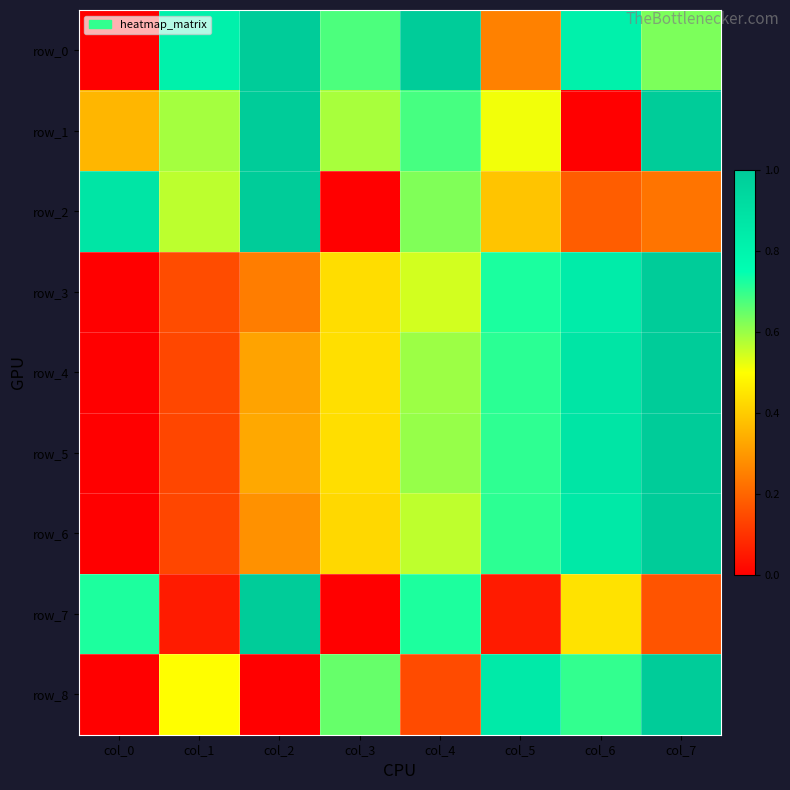

Reading left to right, what are all the values shown in this chart?

row_0: 0.0	0.8	1.0	0.7	1.0	0.3	0.8	0.6
row_1: 0.4	0.6	1.0	0.6	0.7	0.5	0.0	1.0
row_2: 0.9	0.6	1.0	0.0	0.6	0.4	0.2	0.2
row_3: 0.0	0.2	0.2	0.4	0.5	0.7	0.8	1.0
row_4: 0.0	0.1	0.3	0.4	0.6	0.7	0.9	1.0
row_5: 0.0	0.1	0.3	0.4	0.6	0.7	0.9	1.0
row_6: 0.0	0.1	0.3	0.4	0.6	0.7	0.9	1.0
row_7: 0.7	0.1	1.0	0.0	0.7	0.1	0.4	0.2
row_8: 0.0	0.5	0.0	0.7	0.1	0.8	0.7	1.0